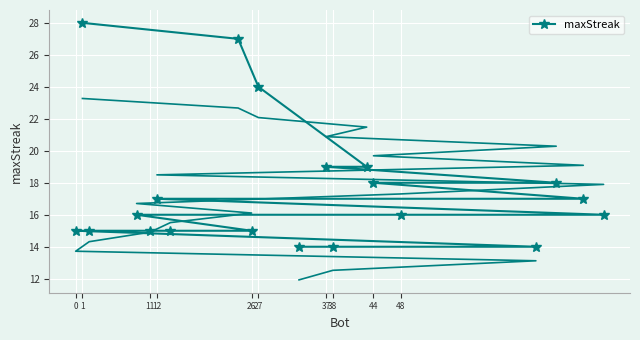

The maxStreak series shows 5 at 0. True or false?

False